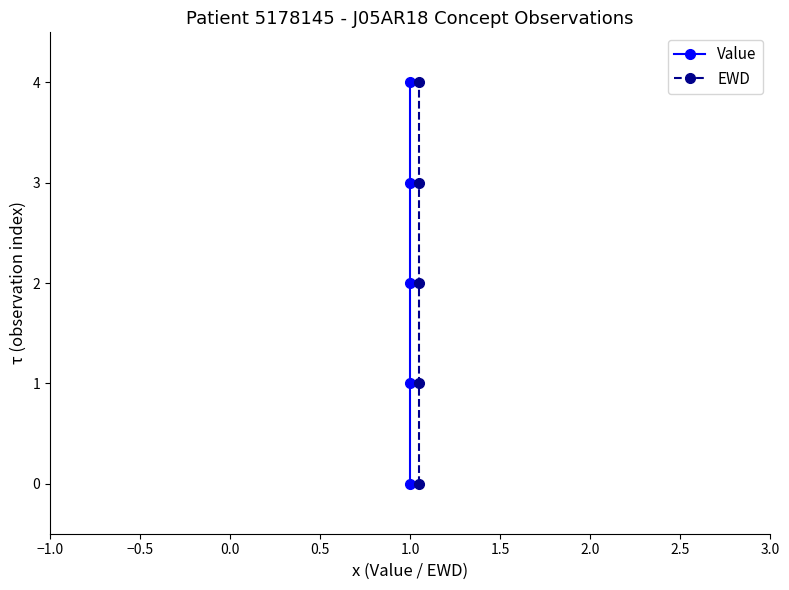

True or false: EWD has more than 0 interior local peaks.

False